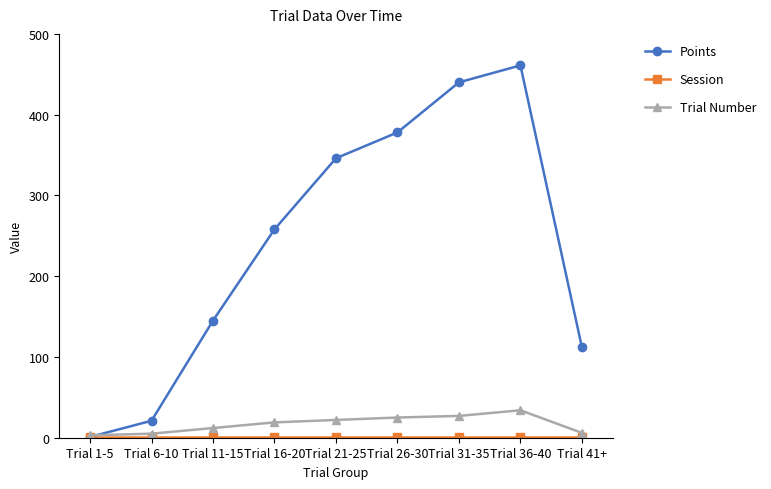

What is the label of the 6th point from the left?

Trial 26-30